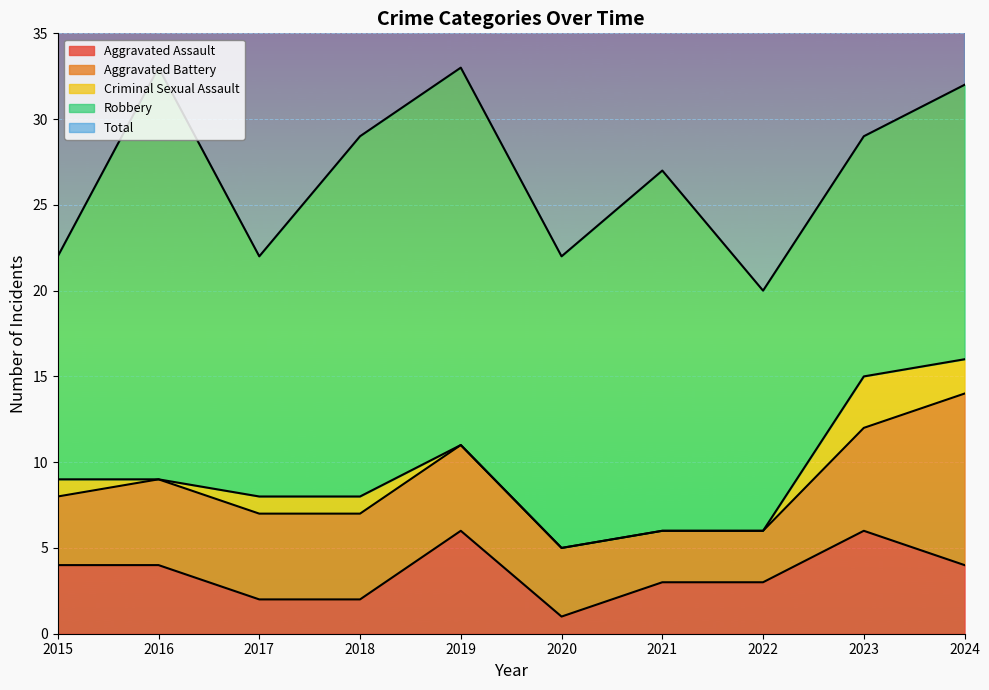

Reading left to right, list all the values displayed in this chart.

Aggravated Assault: 2015=4	2016=4	2017=2	2018=2	2019=6	2020=1	2021=3	2022=3	2023=6	2024=4
Aggravated Battery: 2015=4	2016=5	2017=5	2018=5	2019=5	2020=4	2021=3	2022=3	2023=6	2024=10
Criminal Sexual Assault: 2015=1	2016=0	2017=1	2018=1	2019=0	2020=0	2021=0	2022=0	2023=3	2024=2
Robbery: 2015=13	2016=24	2017=14	2018=21	2019=22	2020=17	2021=21	2022=14	2023=14	2024=16
Total: 2015=22	2016=33	2017=22	2018=29	2019=33	2020=22	2021=27	2022=20	2023=29	2024=32